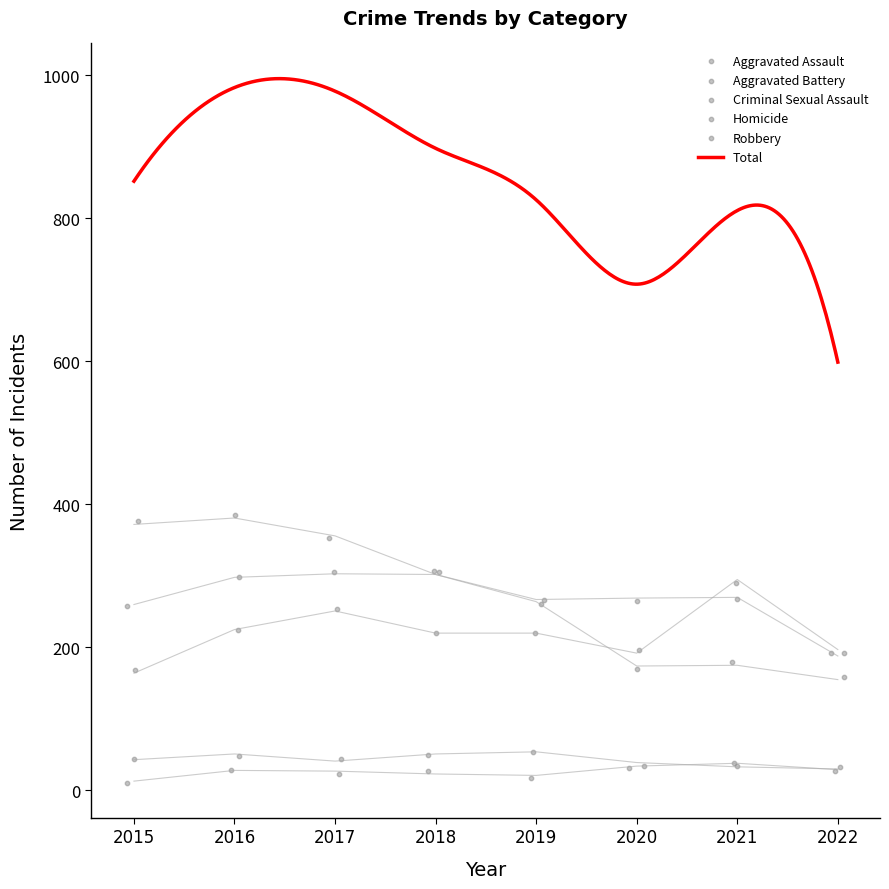

At how many categories does at least one series exceed 185?

8